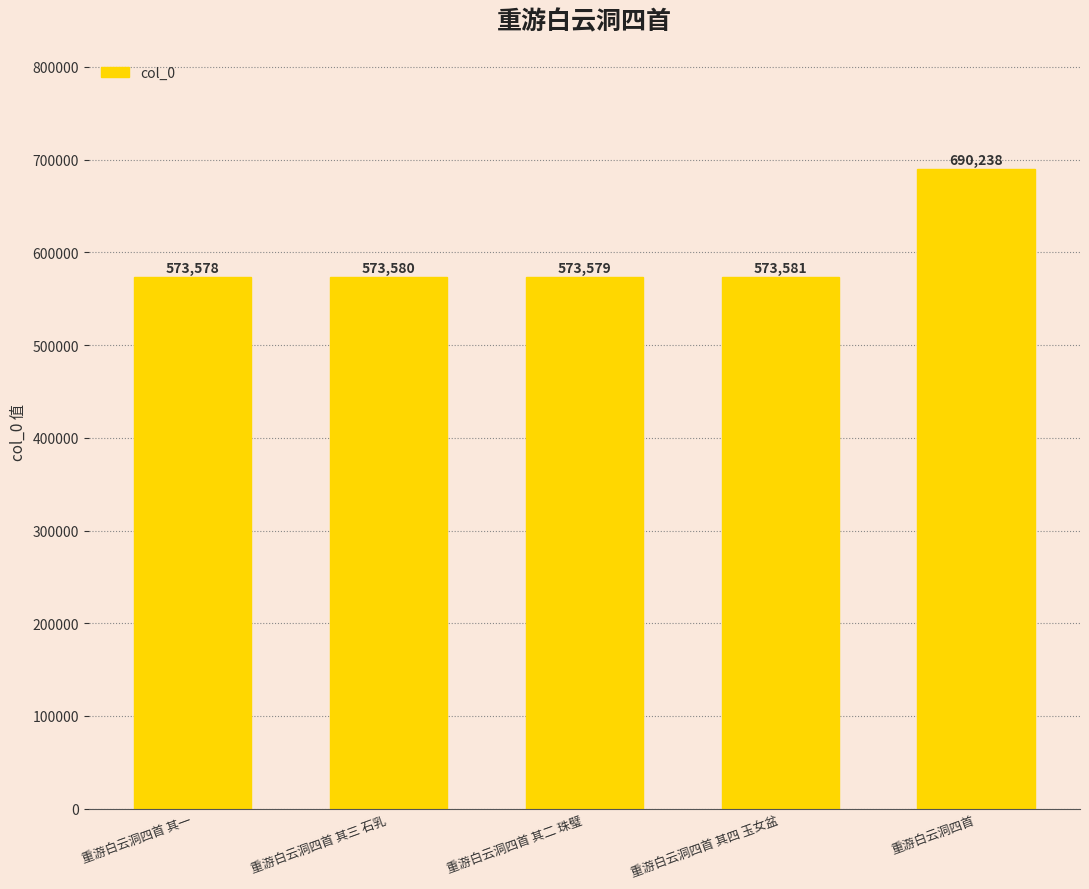

Reading right to left, list all the values displayed in this chart.

690238	573581	573579	573580	573578